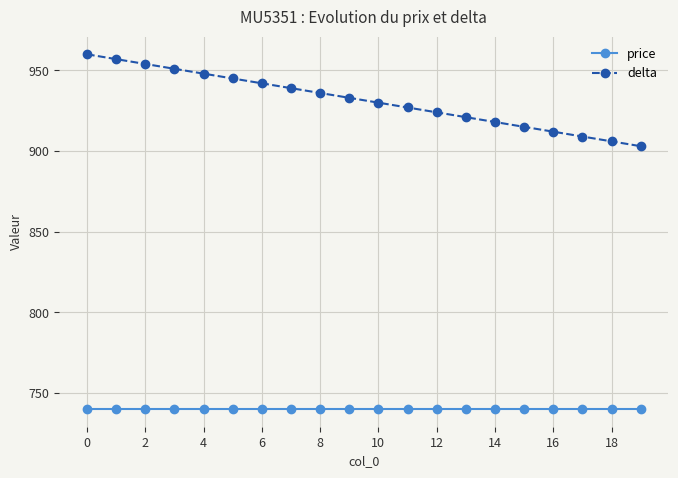

How many lines are shown in the chart?

2